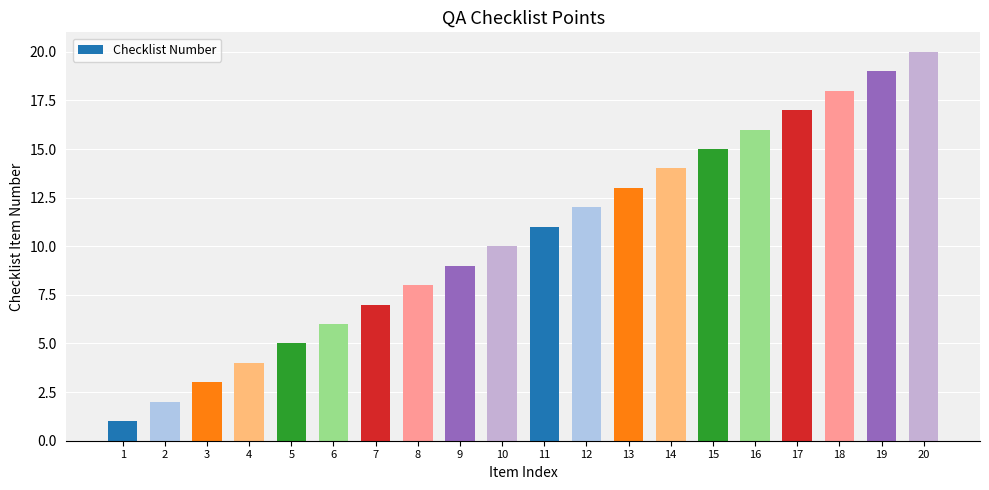

The chart shows a value of 12 at 12. True or false?

True